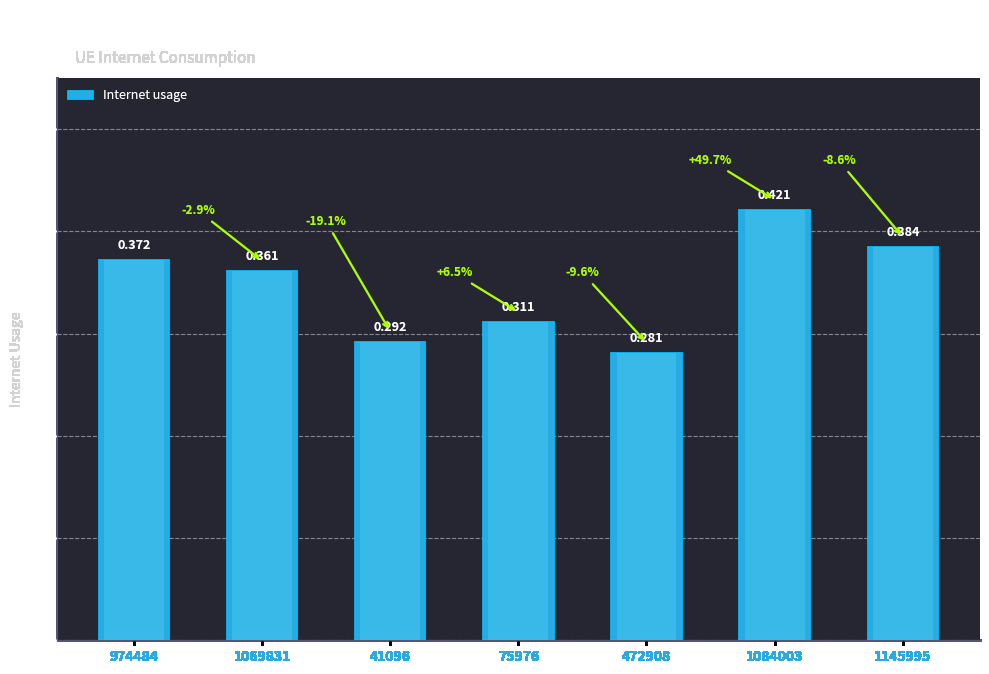

What is the average value?

0.3